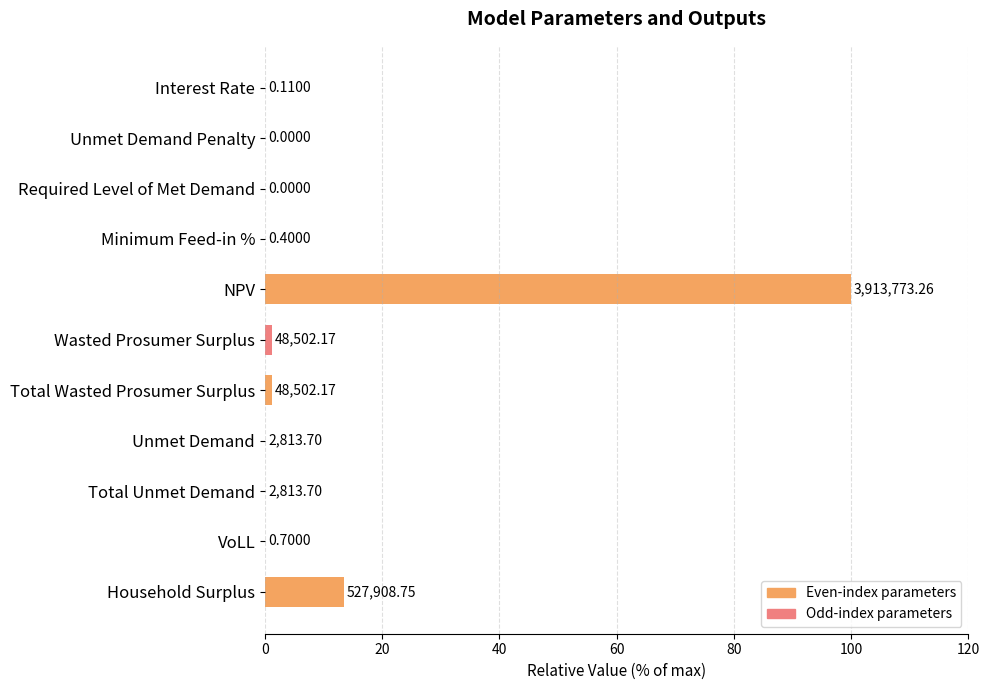

Count the number of data series in this chart.

1